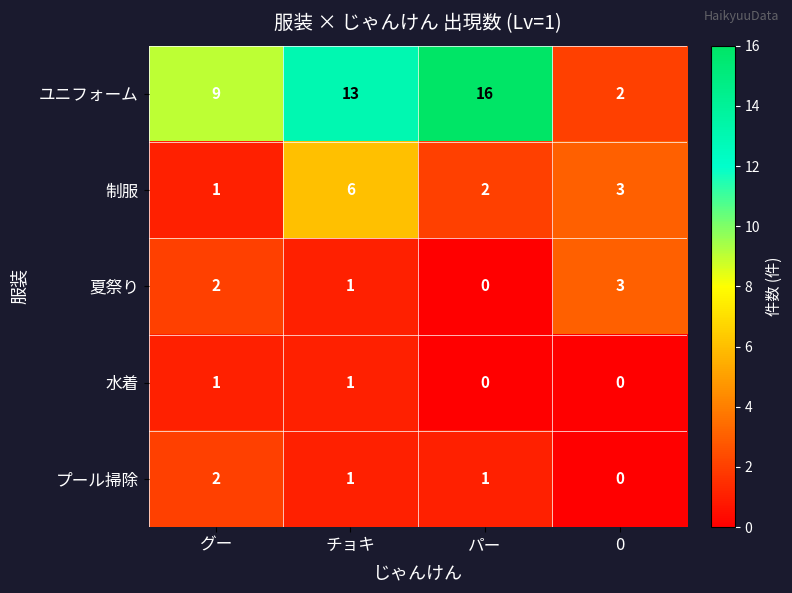

Reading right to left, extract all data points from this chart.

ユニフォーム: 0=2	パー=16	チョキ=13	グー=9
制服: 0=3	パー=2	チョキ=6	グー=1
夏祭り: 0=3	パー=0	チョキ=1	グー=2
水着: 0=0	パー=0	チョキ=1	グー=1
プール掃除: 0=0	パー=1	チョキ=1	グー=2